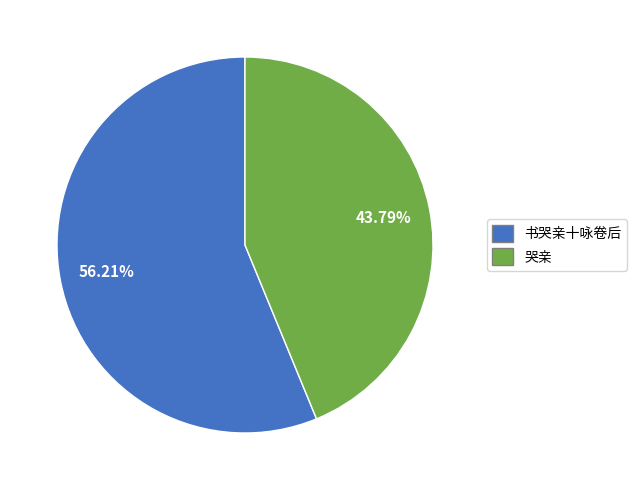

How many slices are in this pie chart?

2